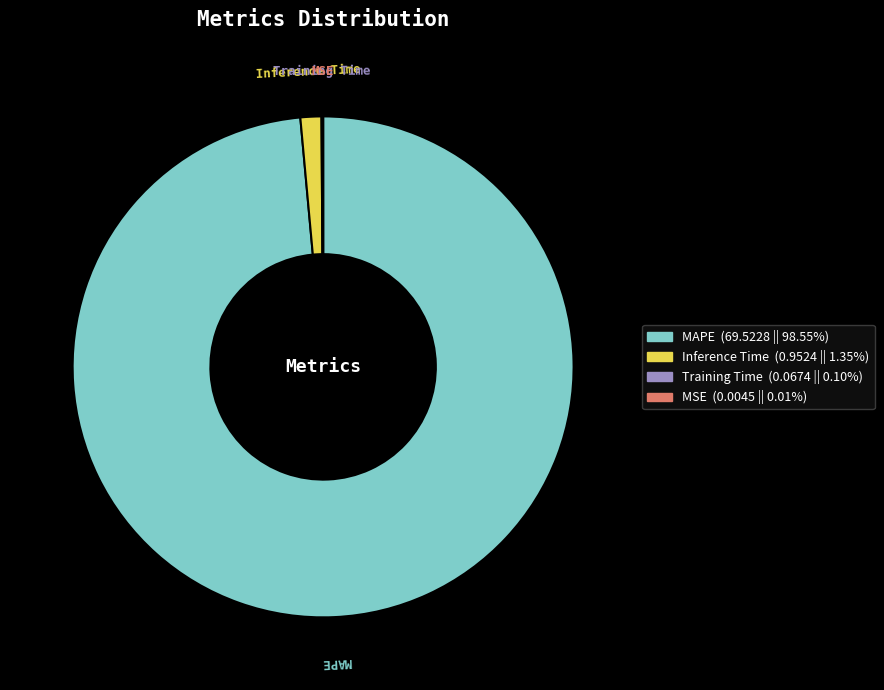

Which slice is the largest?

MAPE